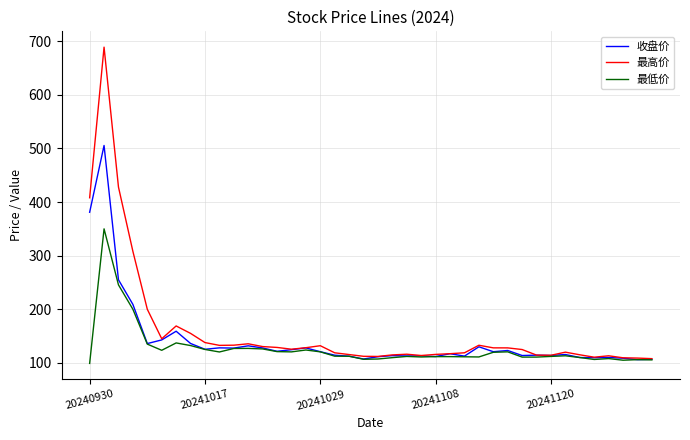

What is the lowest value of the 最高价 series?

107.9